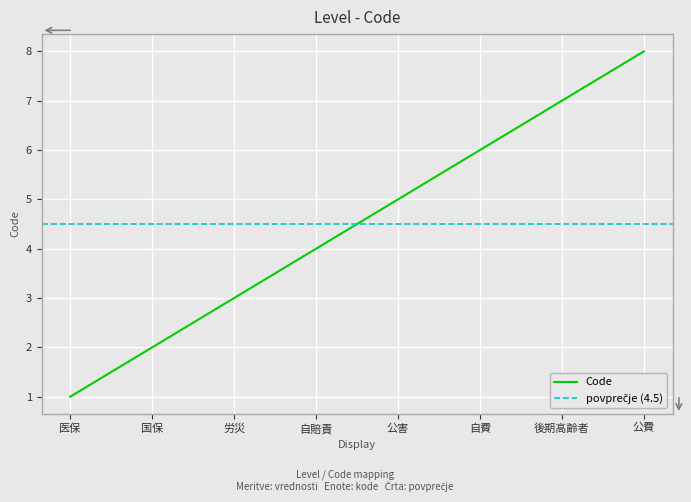

List the labels in order of value, smallest first.

医保, 国保, 労災, 自賠責, 公害, 自費, 後期高齢者, 公費